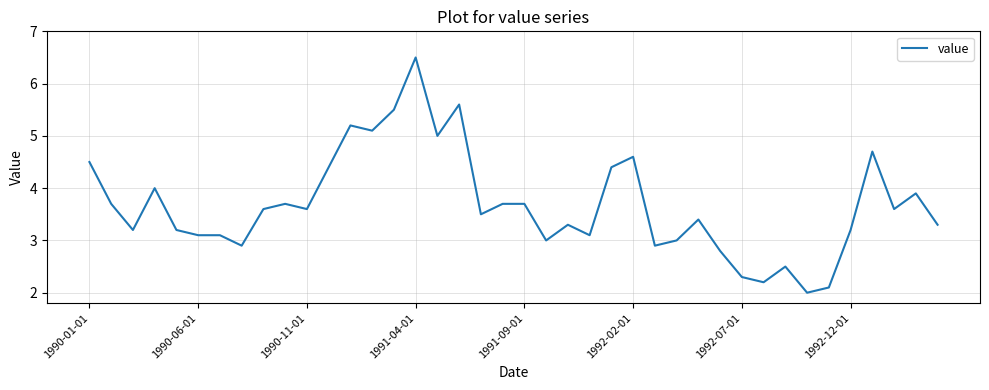

What is the difference between the maximum and minimum values?

4.5